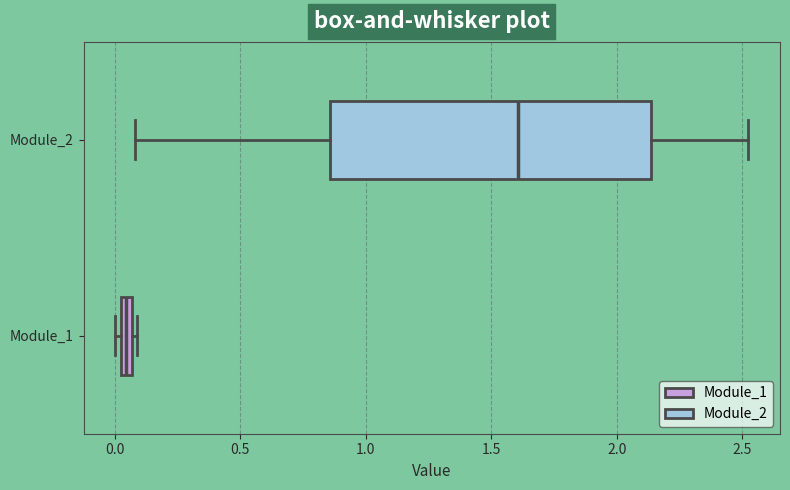

Where is the right edge of the box for Module_1 on the x-axis? The values are not printed on the chart, so give them approximately, as read against the axis.

0.05